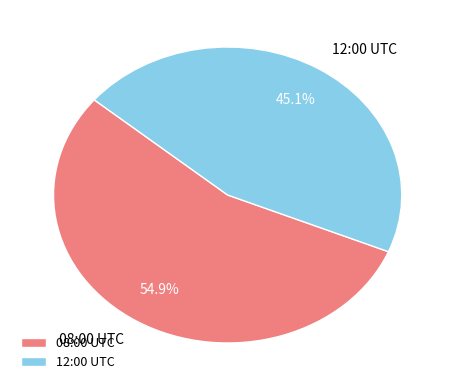

Which category accounts for the majority?

08:00 UTC